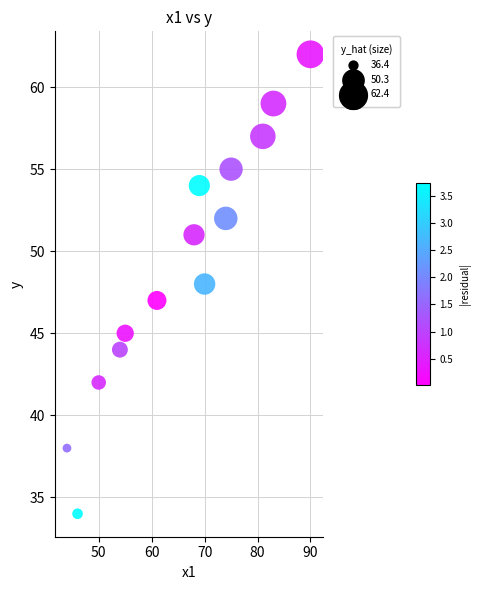

What is the range of X values (max minus min)?

46